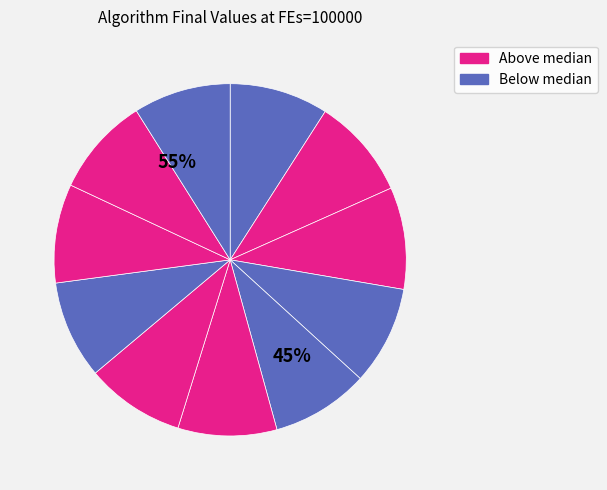

How many slices are in this pie chart?

11